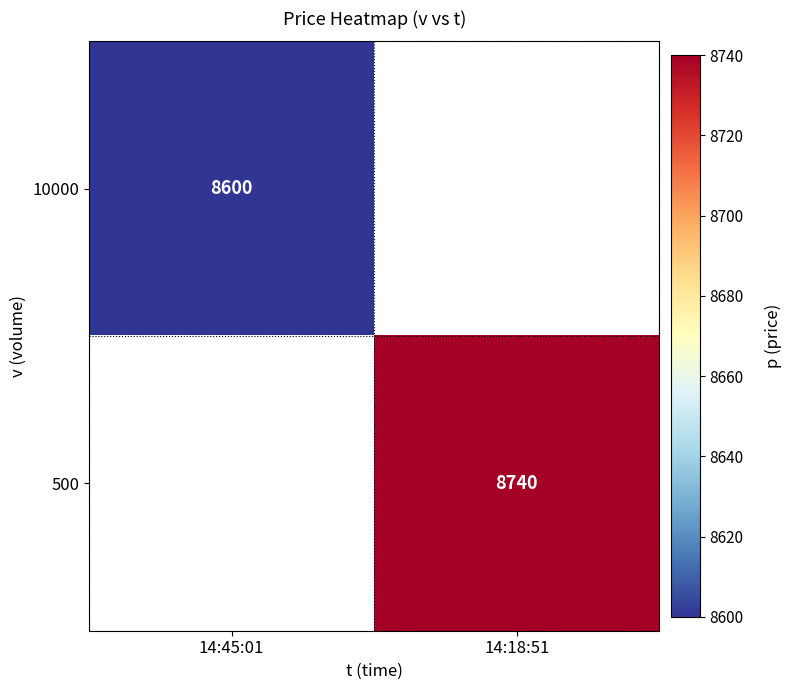

What is the maximum value shown in the chart?

8740.0